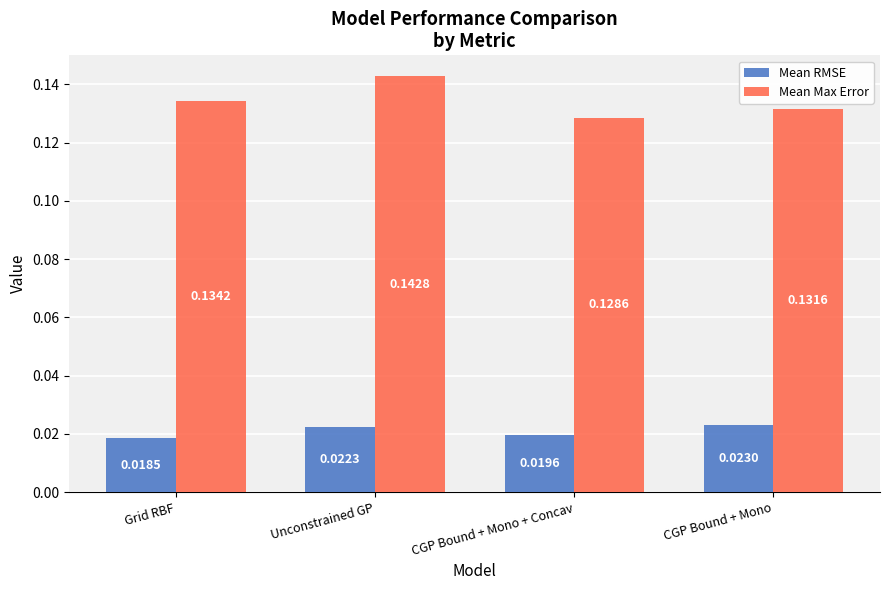

List the series in order of their overall mean, lowest first.

Mean RMSE, Mean Max Error